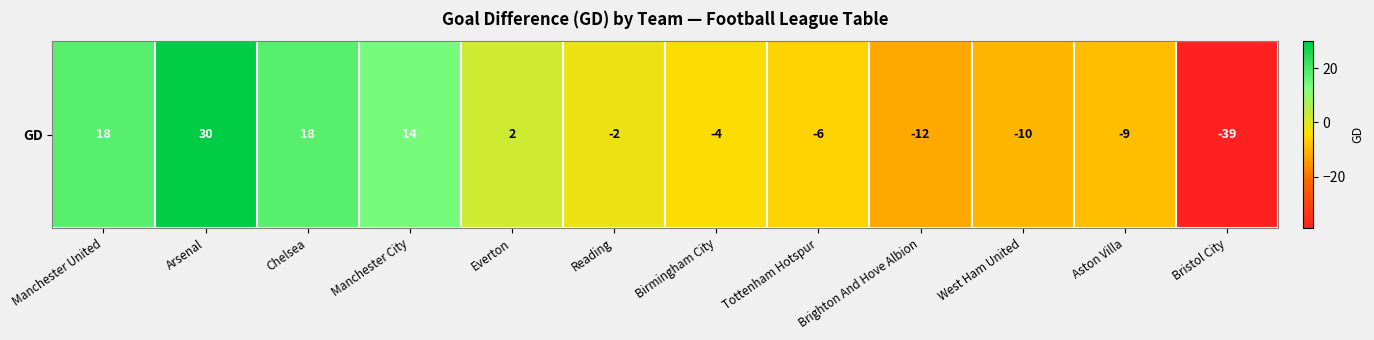

What is the difference between the values at Chelsea and Reading?

20